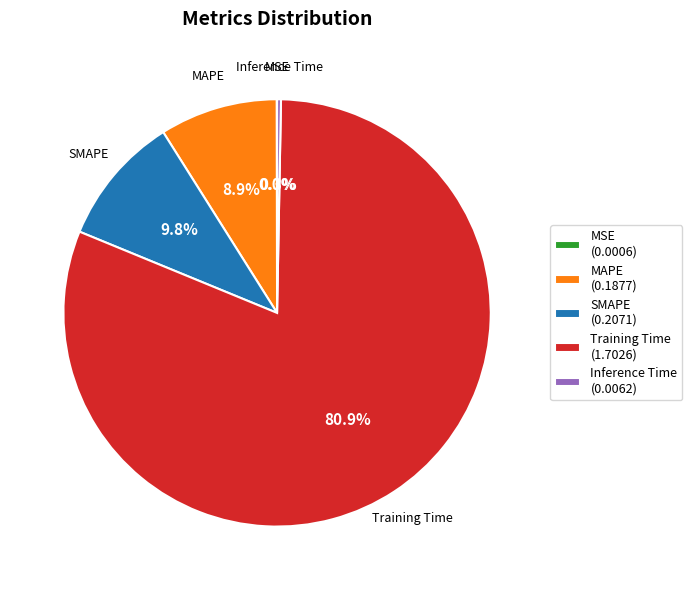

Between Inference Time (0.0062) and SMAPE (0.2071), which is larger?

SMAPE (0.2071)